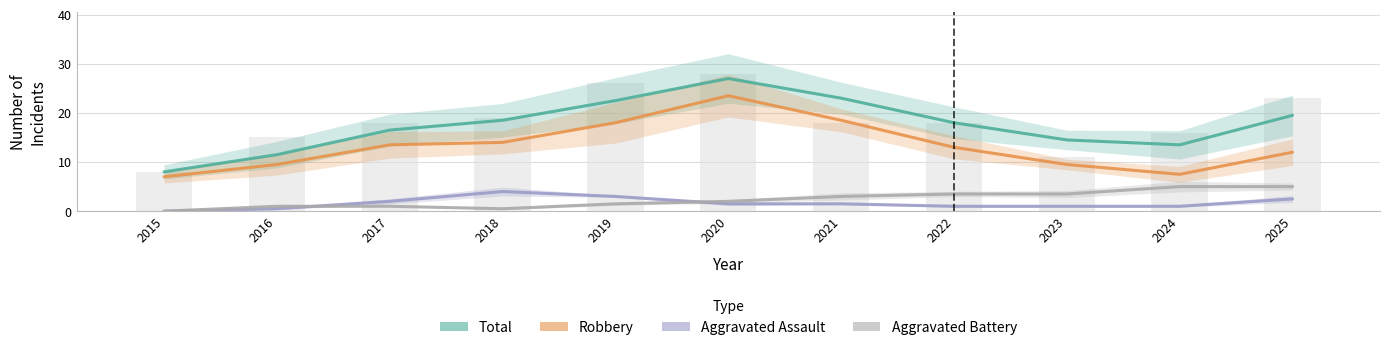

Read the Total value at 2025.

19.5